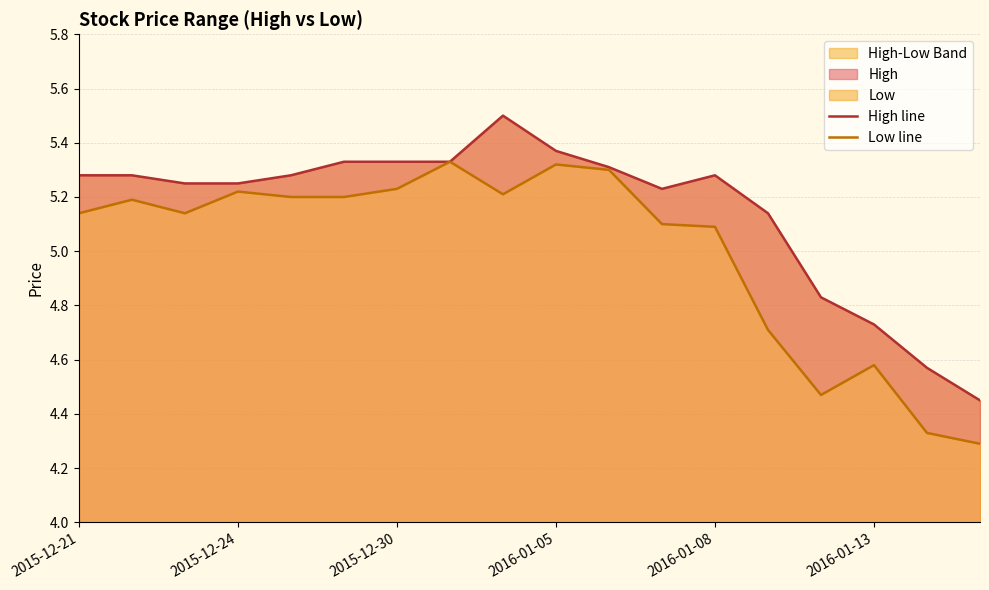

How many interior local peaks does the Low line series have?

5